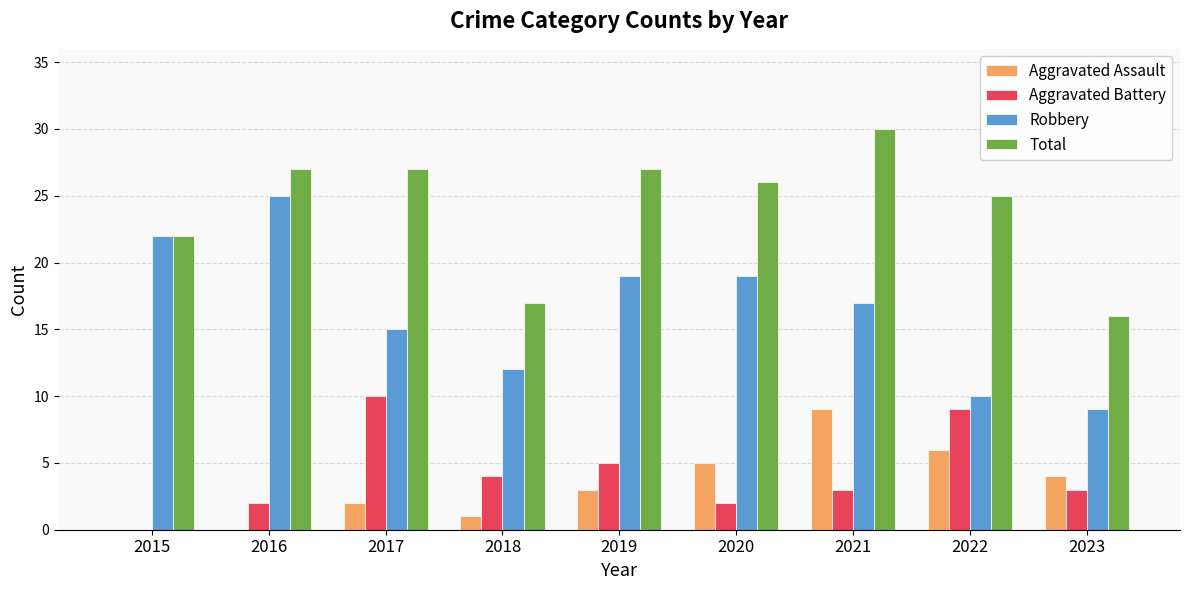

What is the difference between the Robbery values at 2019 and 2018?

7